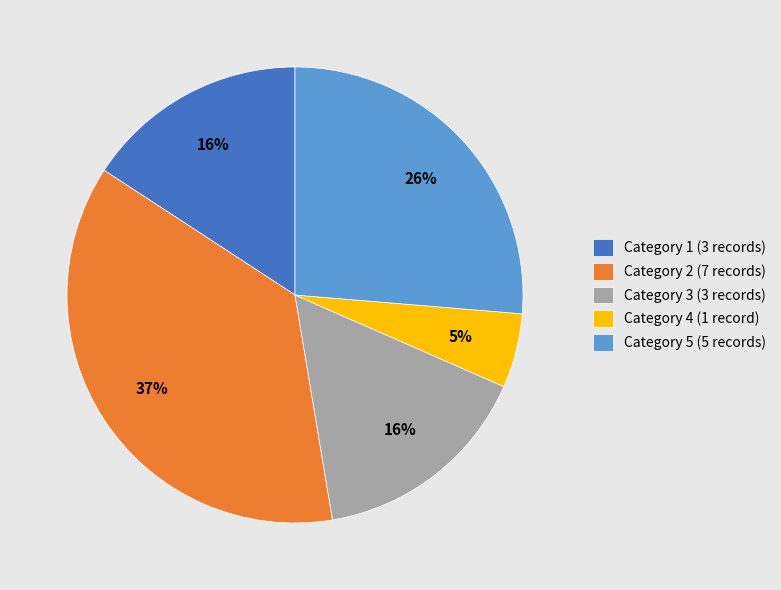

True or false: Category 3 (3 records) accounts for 16% of the total.

True